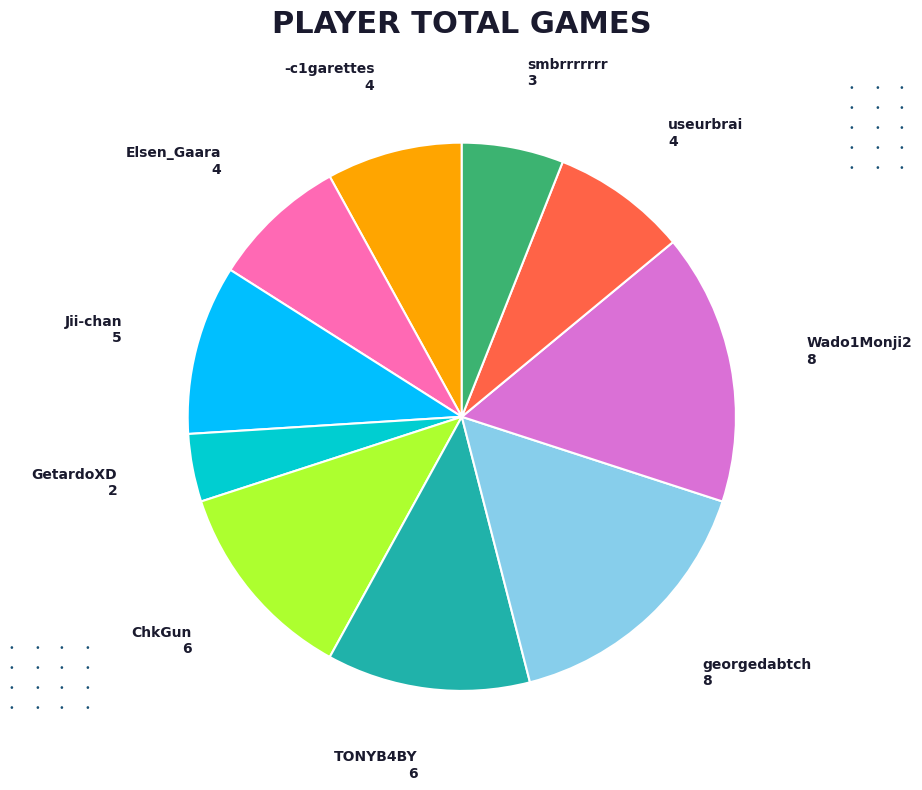

What is the smallest slice in the pie chart?

GetardoXD